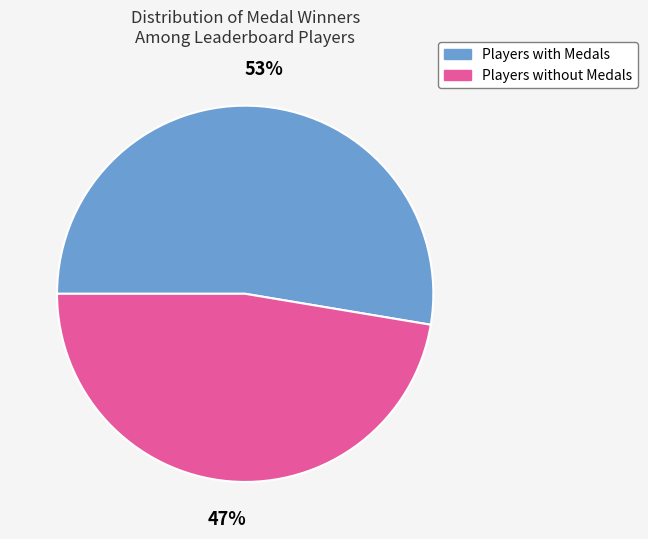

Is there any slice that represents more than half of the pie?

Yes